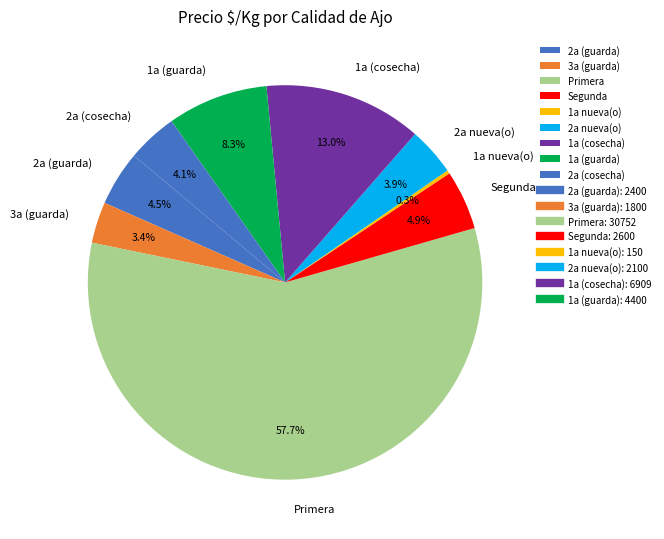

To the nearest percent, what is the difference between the largest and smallest slice percentages?

57%